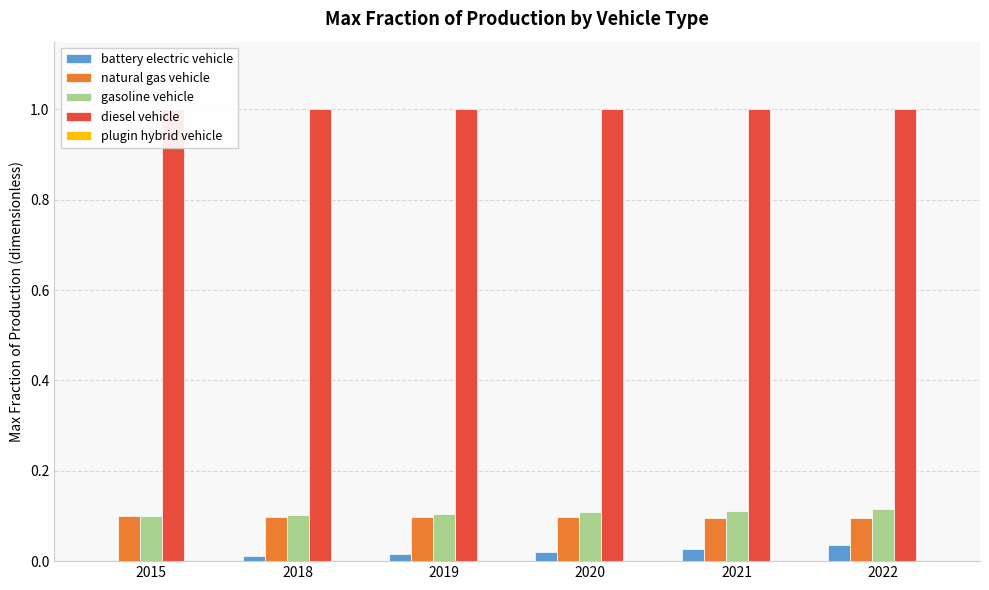

Read the natural gas vehicle value at 2020.

0.1